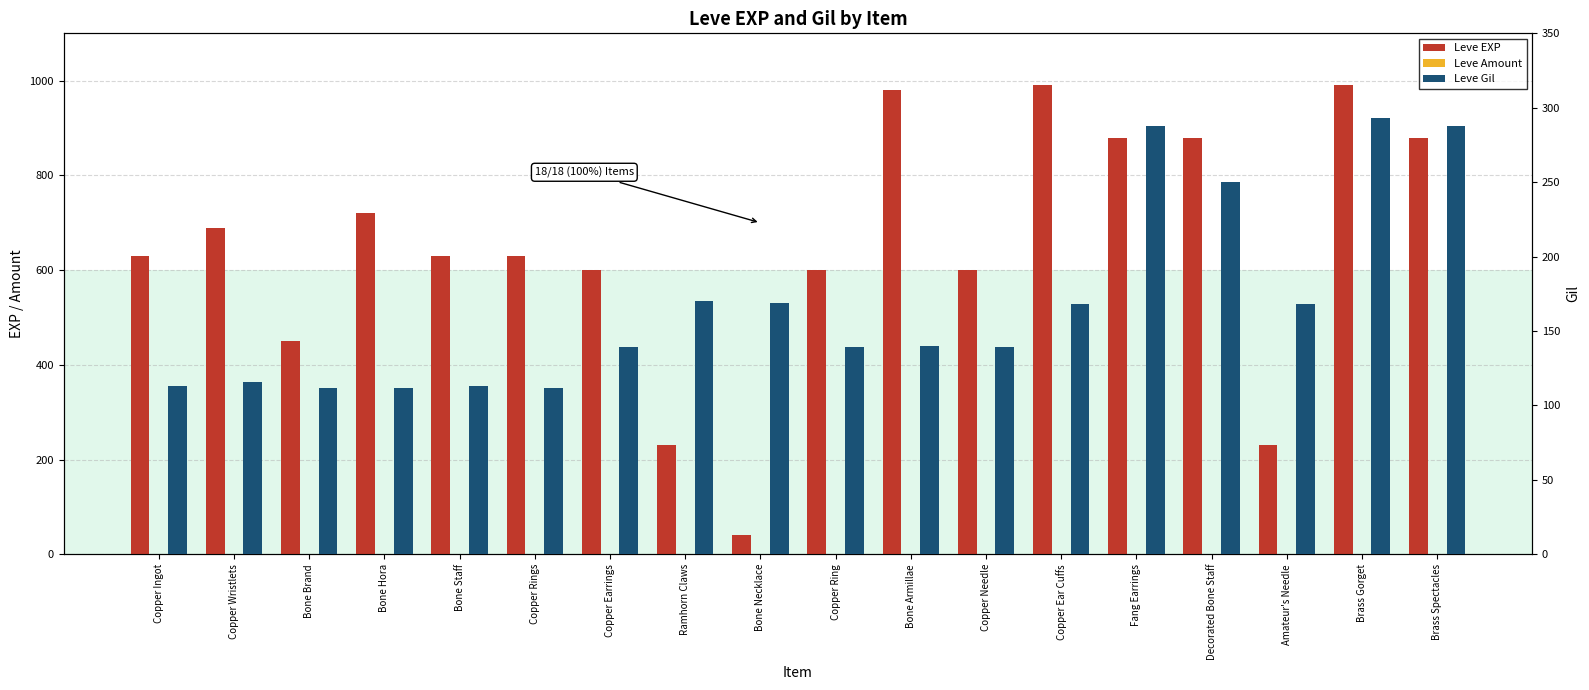

What is the maximum value shown in the chart?

990